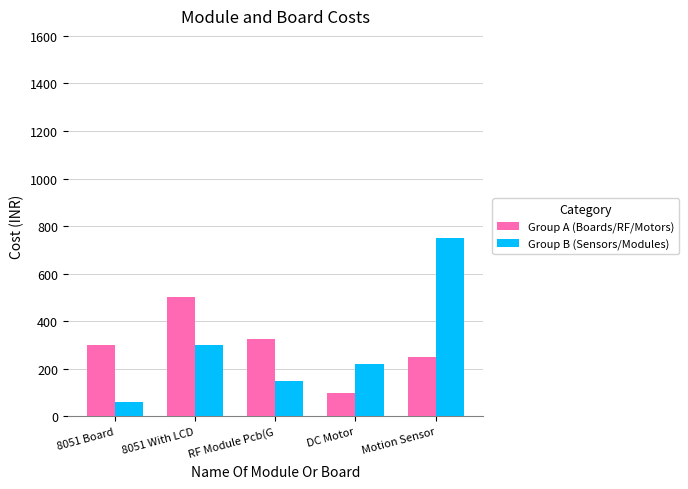

What is the difference between the maximum and minimum values in the Group B (Sensors/Modules) series?

690